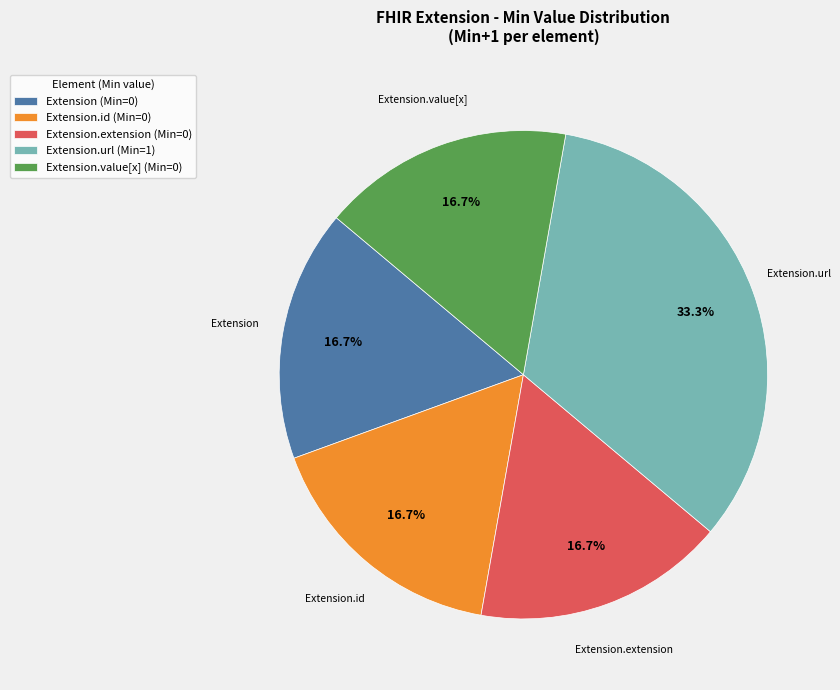

How many segments does this pie chart have?

5